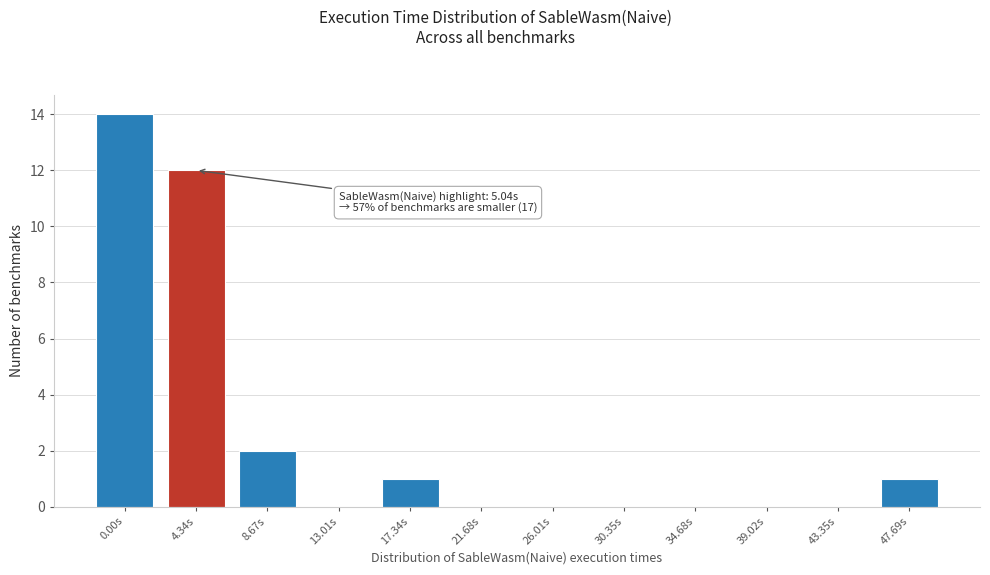

Reading left to right, extract all data points from this chart.

0.00s=14	4.34s=12	8.67s=2	13.01s=0	17.34s=1	21.68s=0	26.01s=0	30.35s=0	34.68s=0	39.02s=0	43.35s=0	47.69s=1